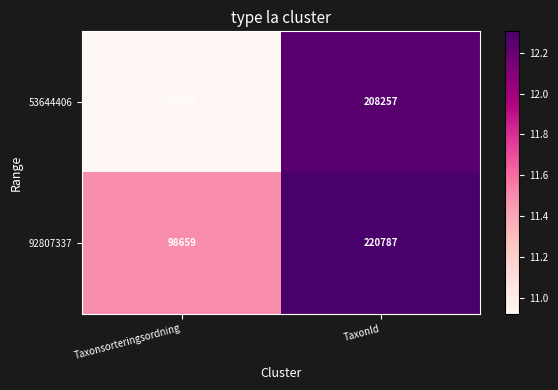

Reading left to right, what are all the values shown in this chart?

53644406: 55392	208257
92807337: 98659	220787